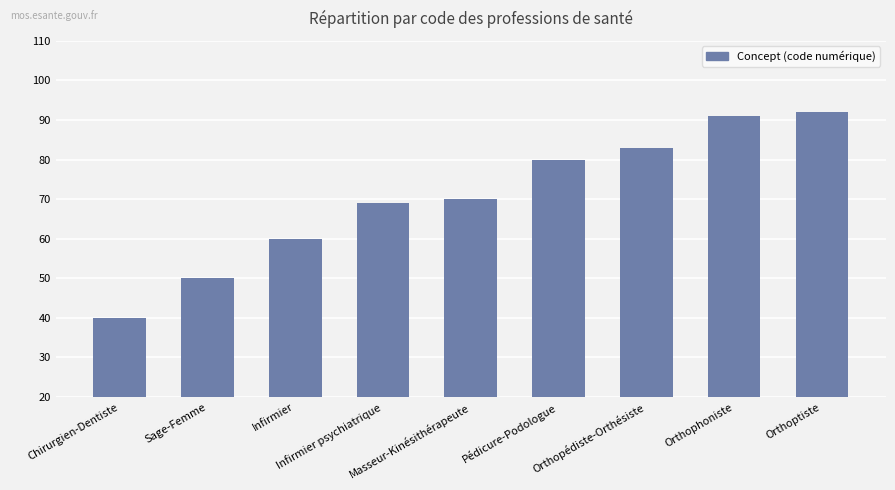

List the labels in order of value, largest first.

Orthoptiste, Orthophoniste, Orthopédiste-Orthésiste, Pédicure-Podologue, Masseur-Kinésithérapeute, Infirmier psychiatrique, Infirmier, Sage-Femme, Chirurgien-Dentiste